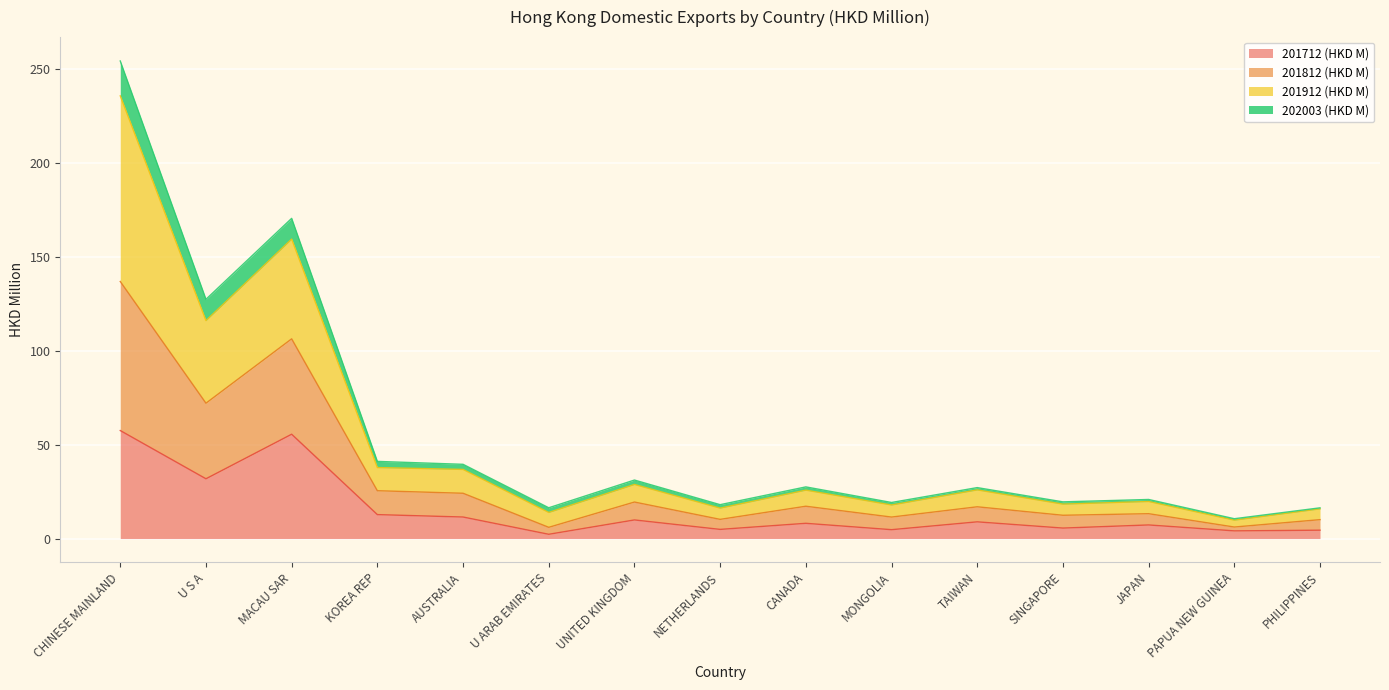

What is the approximate value of 201712 (HKD M) at CHINESE MAINLAND?

57.5